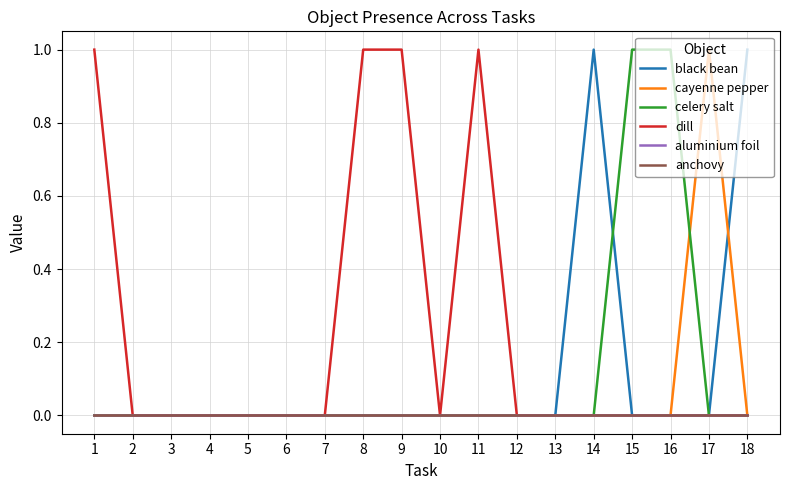

Reading left to right, what are all the values shown in this chart?

black bean: 1=0	2=0	3=0	4=0	5=0	6=0	7=0	8=0	9=0	10=0	11=0	12=0	13=0	14=1	15=0	16=0	17=0	18=1
cayenne pepper: 1=0	2=0	3=0	4=0	5=0	6=0	7=0	8=0	9=0	10=0	11=0	12=0	13=0	14=0	15=0	16=0	17=1	18=0
celery salt: 1=0	2=0	3=0	4=0	5=0	6=0	7=0	8=0	9=0	10=0	11=0	12=0	13=0	14=0	15=1	16=1	17=0	18=0
dill: 1=1	2=0	3=0	4=0	5=0	6=0	7=0	8=1	9=1	10=0	11=1	12=0	13=0	14=0	15=0	16=0	17=0	18=0
aluminium foil: 1=0	2=0	3=0	4=0	5=0	6=0	7=0	8=0	9=0	10=0	11=0	12=0	13=0	14=0	15=0	16=0	17=0	18=0
anchovy: 1=0	2=0	3=0	4=0	5=0	6=0	7=0	8=0	9=0	10=0	11=0	12=0	13=0	14=0	15=0	16=0	17=0	18=0